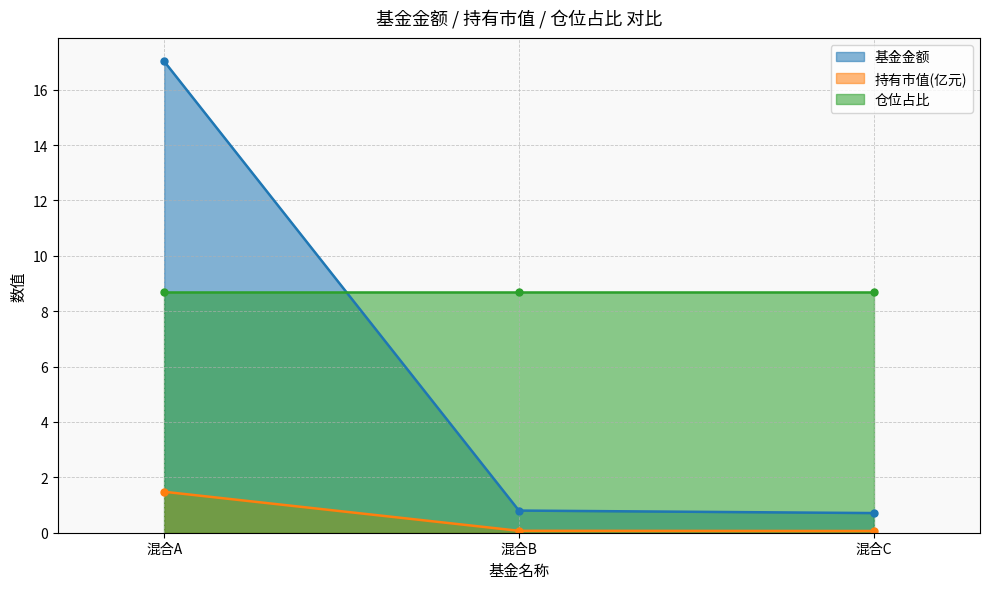

Is it true that 基金金额 equals 0.8 at 混合B?

True